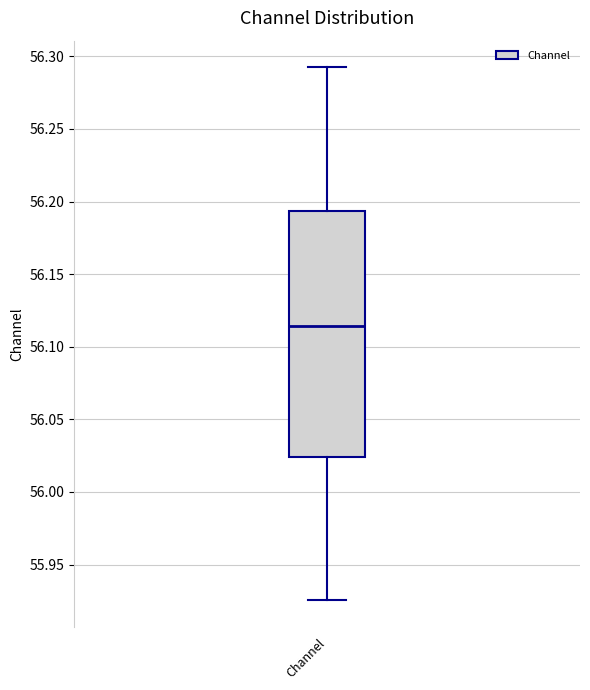

Read this box plot against the y-axis: the position of the median line, the range covered by the box, and the ends of both whiskers. The values are not printed on the chart, so give them approximately, as read against the axis.

median 56.115, box 56.025 to 56.195, whiskers 55.925 to 56.290